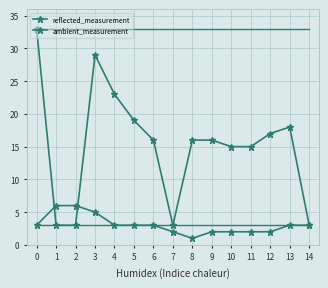

Does the chart have visible grid lines?

Yes